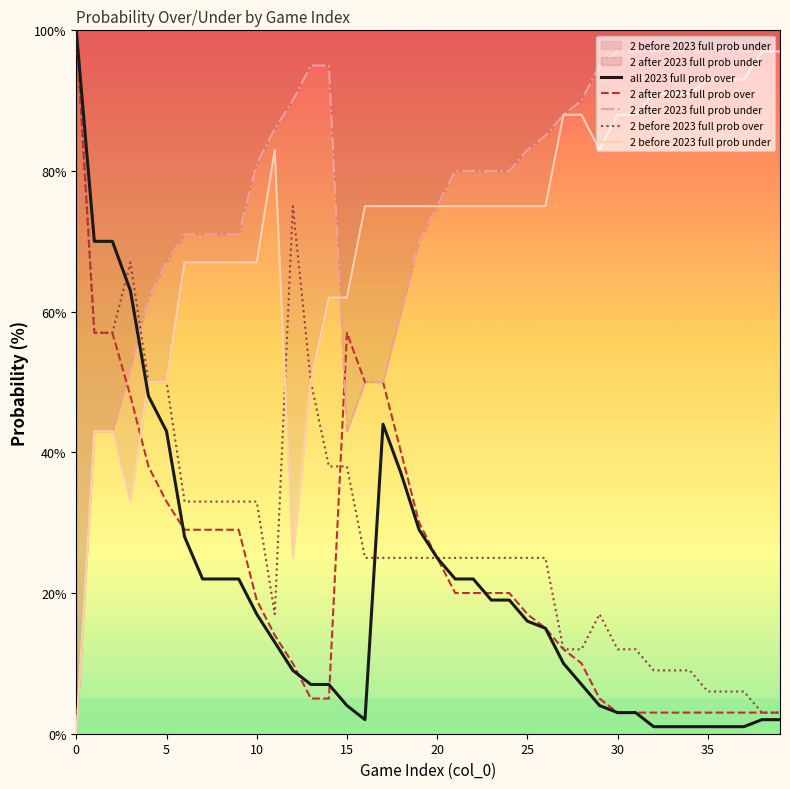

After their last crossing, which series has the higher values: 2 after 2023 full prob under or all 2023 full prob over?

2 after 2023 full prob under